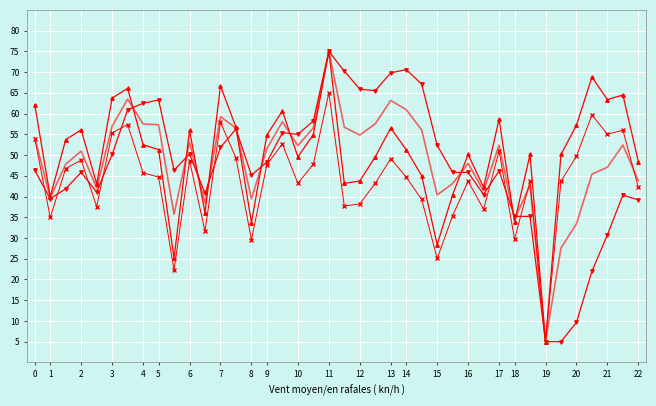

What is the greatest value displayed?

75.0